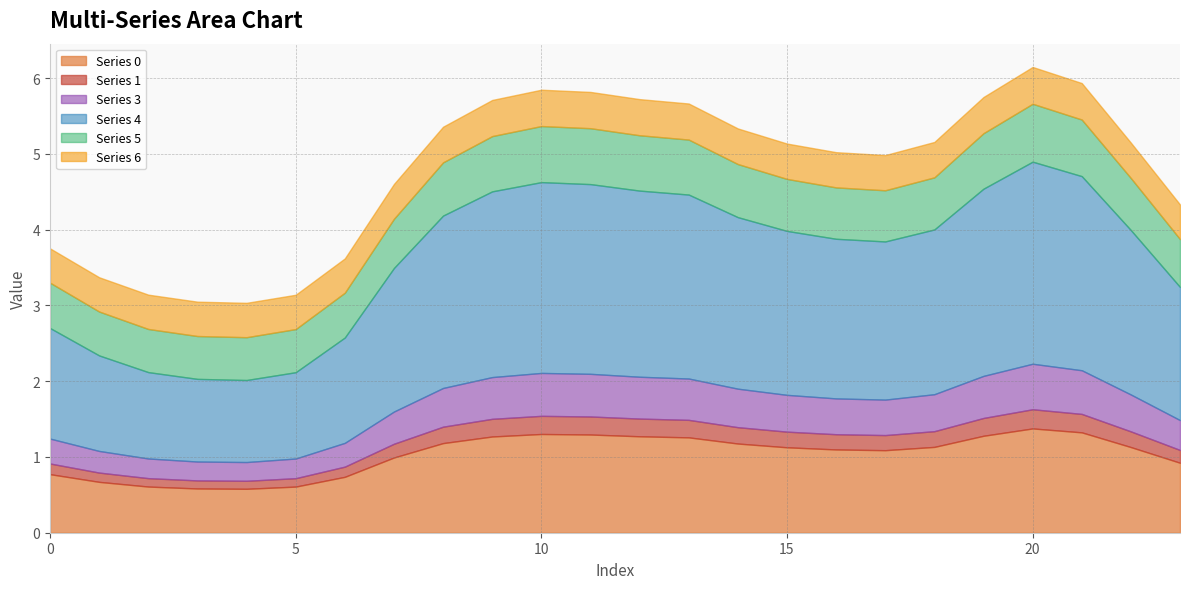

What is the maximum value for 4?

2.7